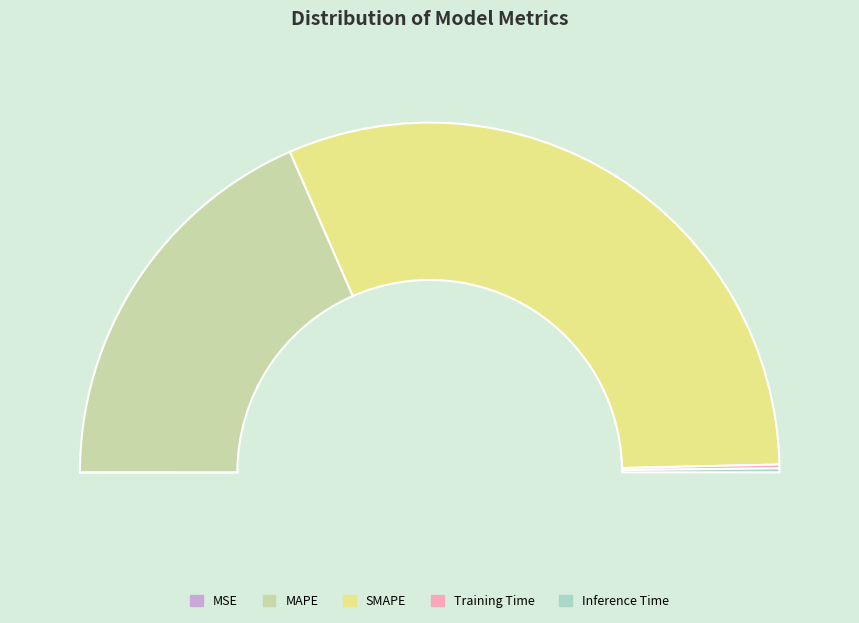

How many slices are in this pie chart?

5